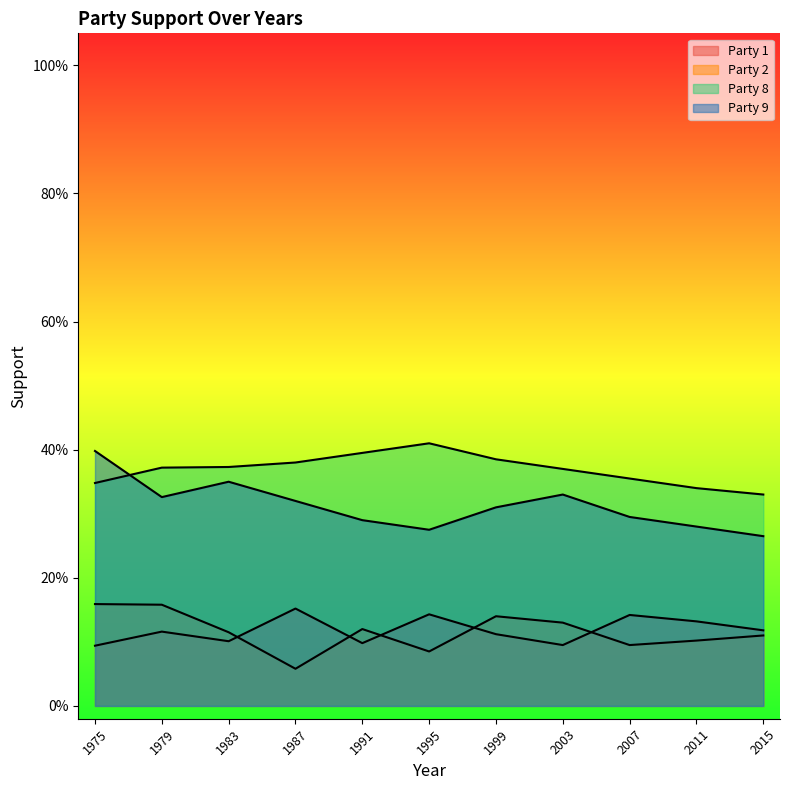

Does the chart have visible grid lines?

No